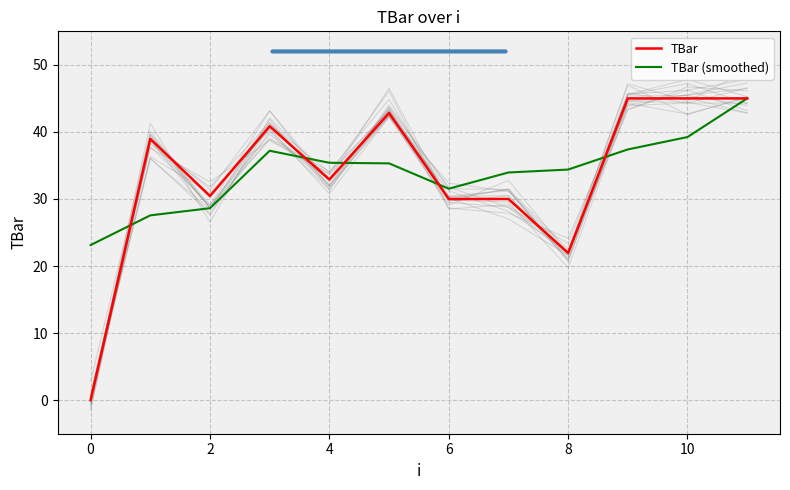

What is the sum of all TBar (smoothed) values?

408.7